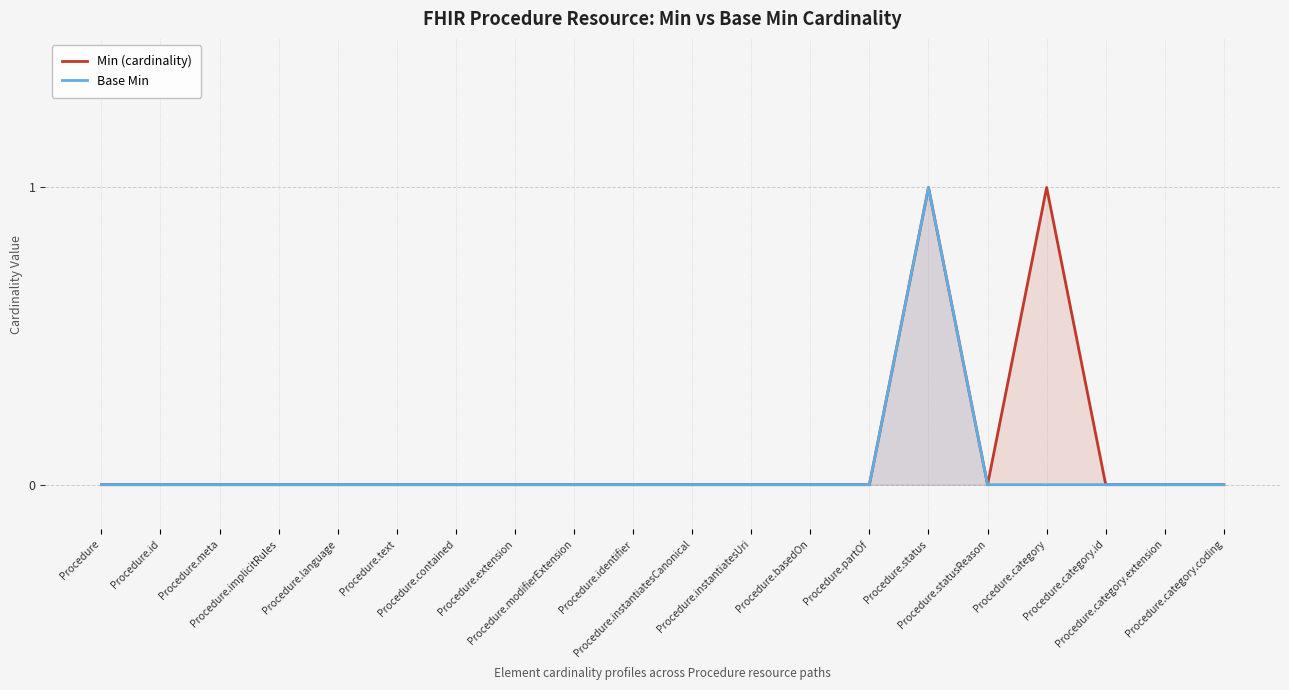

At how many categories does at least one series exceed 0?

2